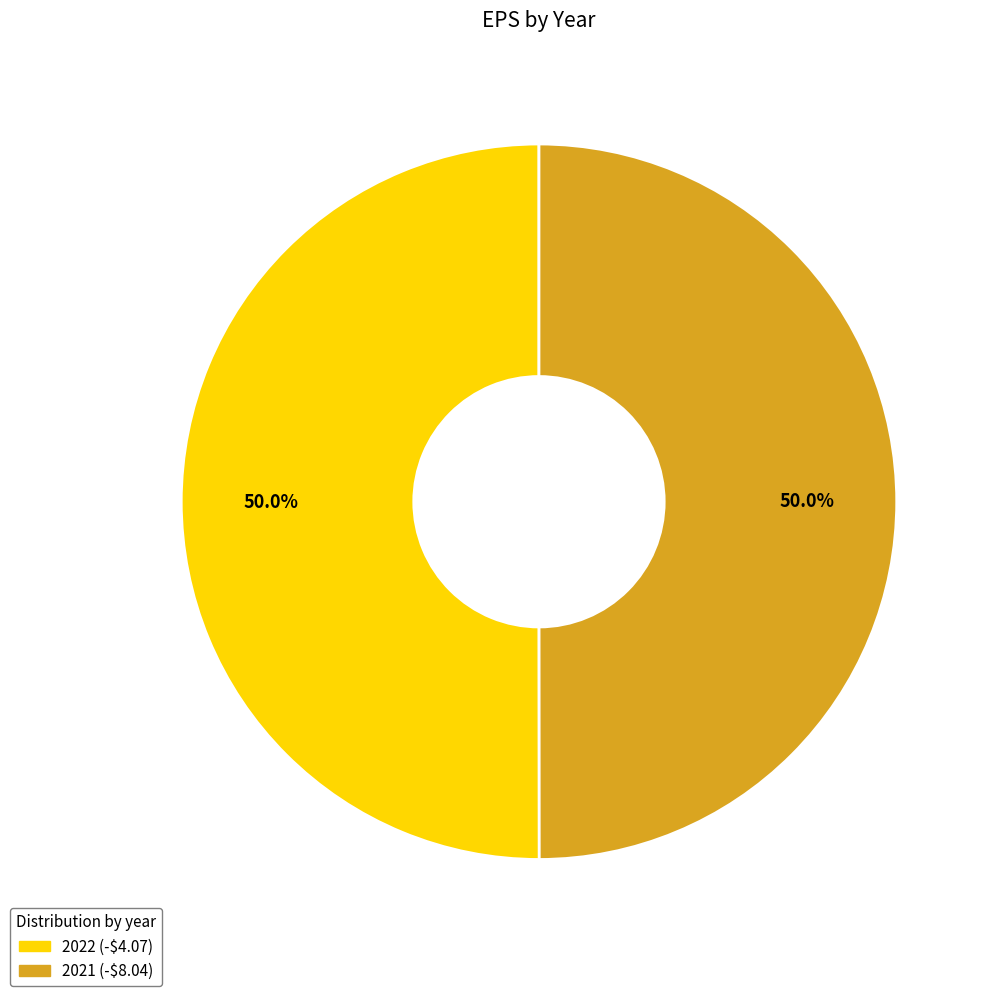

To the nearest percent, what percentage of the pie is 2022 (-$4.07)?

50%